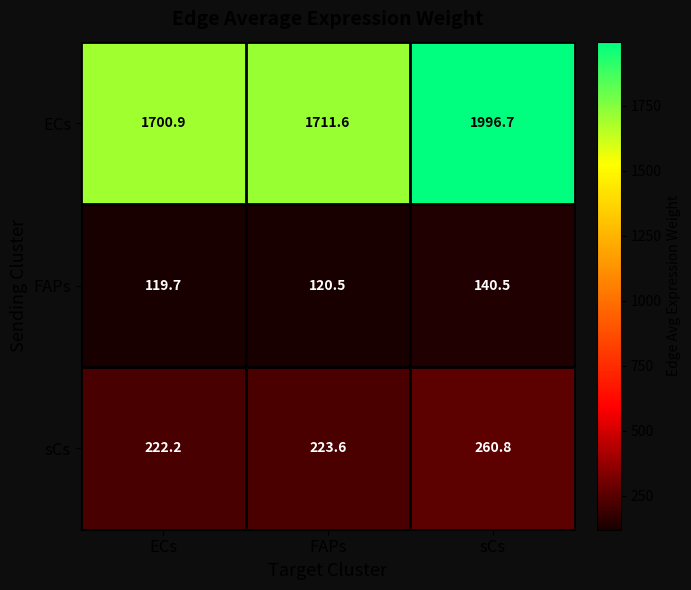

Reading right to left, transcribe all the data shown in this chart.

ECs: sCs=1996.7	FAPs=1711.6	ECs=1700.9
FAPs: sCs=140.5	FAPs=120.5	ECs=119.7
sCs: sCs=260.8	FAPs=223.6	ECs=222.2